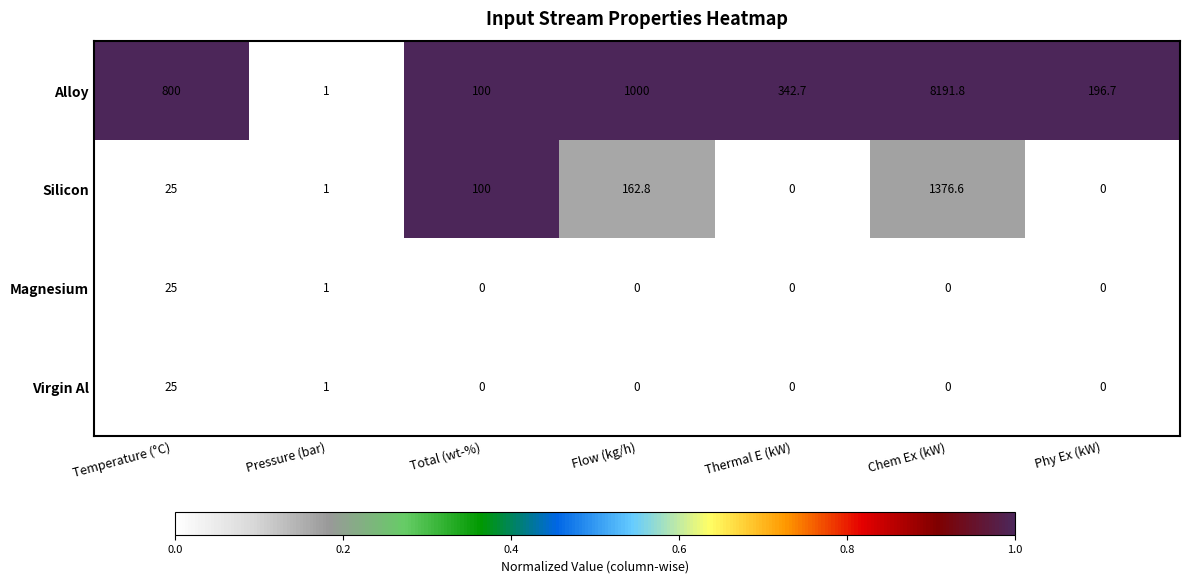

Reading left to right, transcribe all the data shown in this chart.

Alloy: 800.0	1.0	100.0	1000.0	342.7	8191.8	196.7
Silicon: 25.0	1.0	100.0	162.8	0.0	1376.6	0.0
Magnesium: 25.0	1.0	0.0	0.0	0.0	0.0	0.0
Virgin Al: 25.0	1.0	0.0	0.0	0.0	0.0	0.0